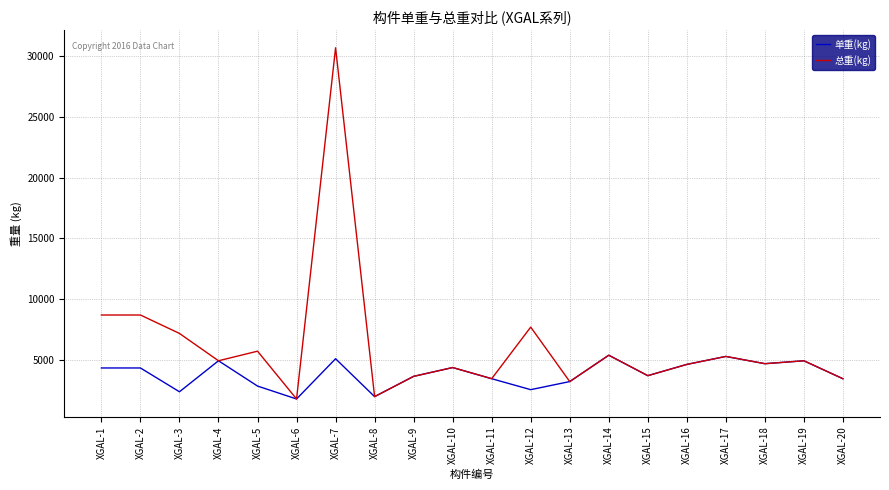

Which series has the widest spread of values?

总重(kg)